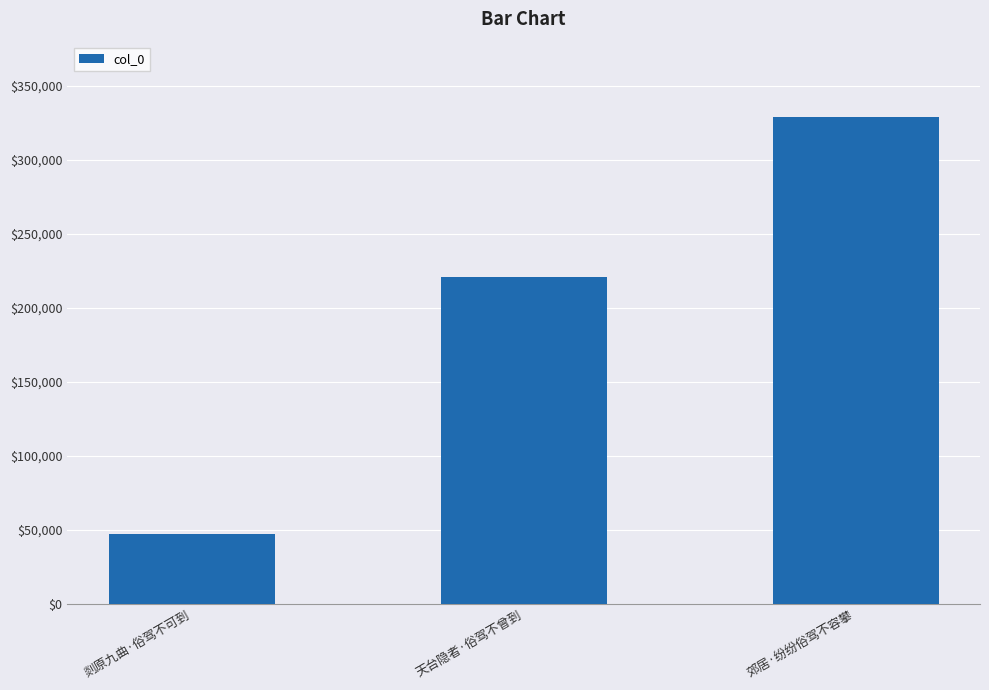

Rank the categories by value from highest to lowest.

郊居·纷纷俗驾不容攀, 天台隐者·俗驾不曾到, 剡原九曲·俗驾不可到